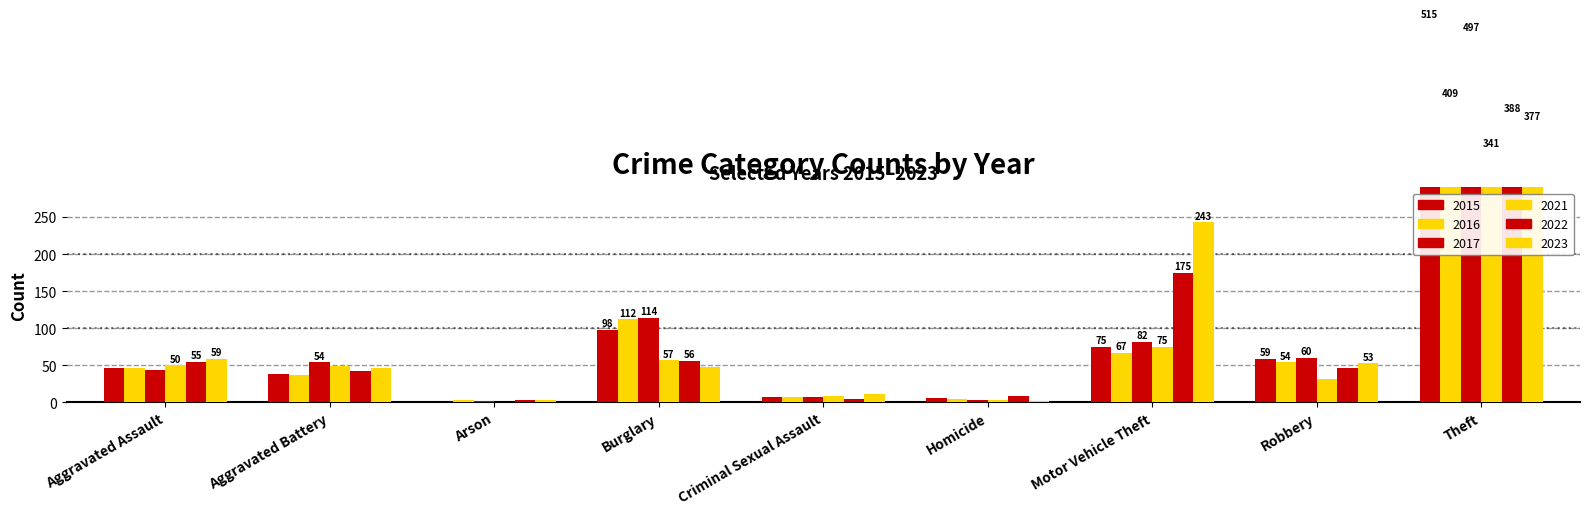

Reading right to left, what are all the values shown in this chart?

2015: 515	59	75	6	7	98	1	38	46
2016: 409	54	67	5	7	112	4	37	46
2017: 497	60	82	4	7	114	2	54	44
2021: 341	32	75	4	9	57	1	49	50
2022: 388	46	175	9	5	56	3	42	55
2023: 377	53	243	2	11	48	4	47	59